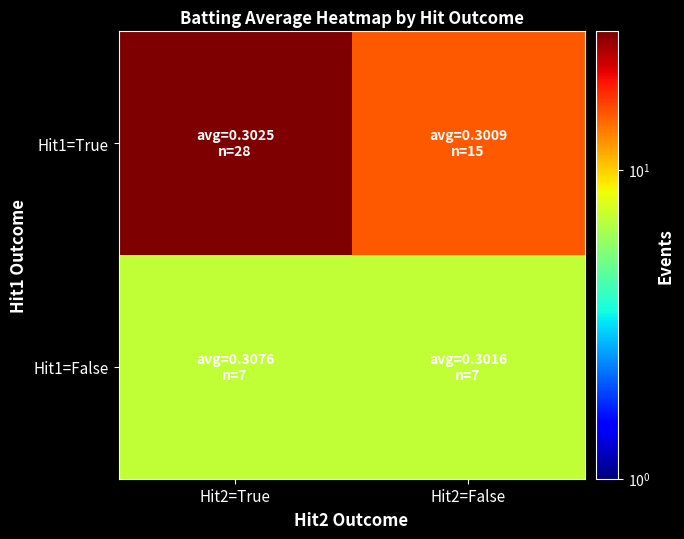

What is the spread (max minus min) of values at Hit2=True?

21